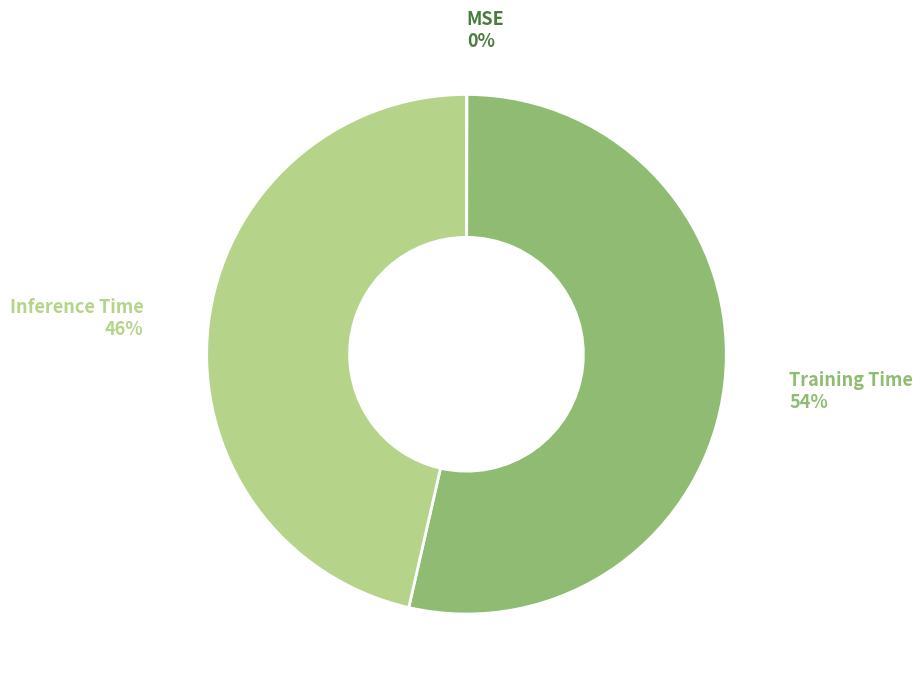

What is the largest slice in the pie chart?

Training Time